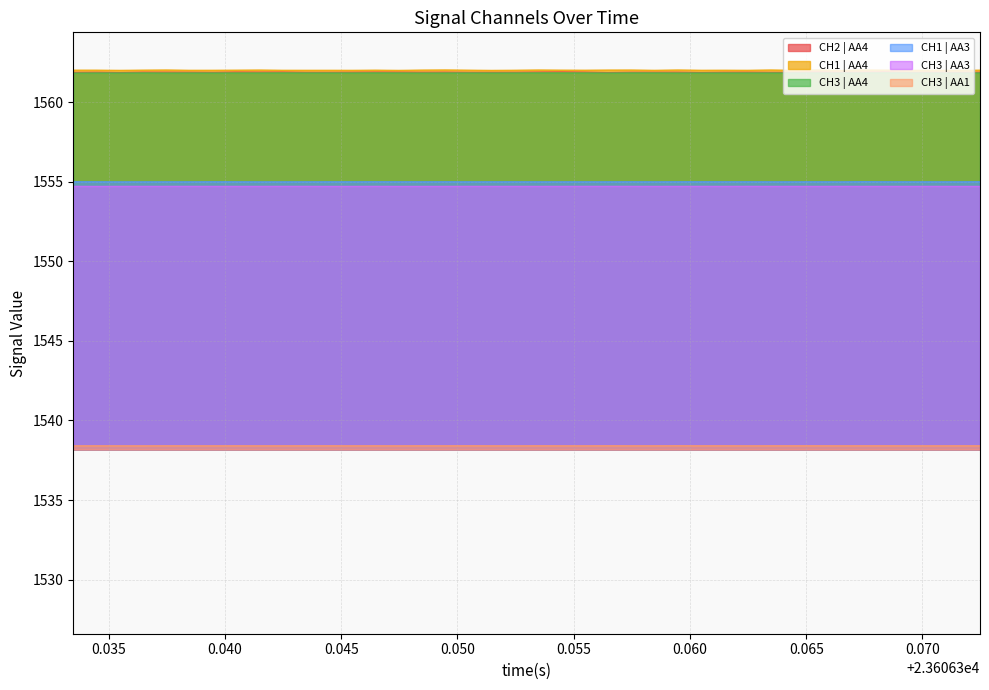

How many lines are shown in the chart?

6